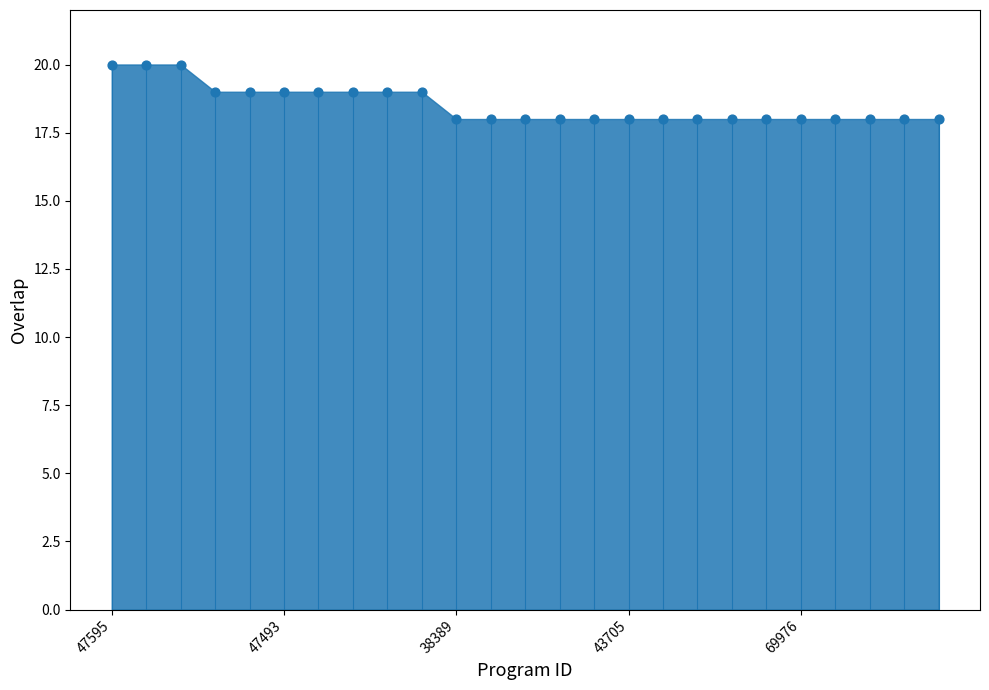

How many points are shown in the scatter plot?

25